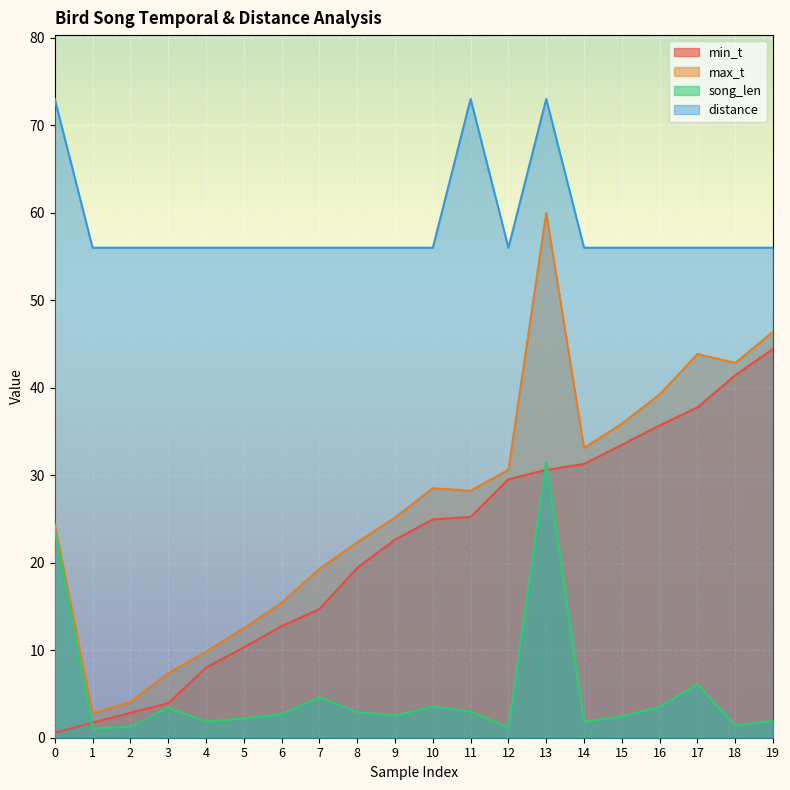

Is it true that song_len equals 0.7 at 1?

False